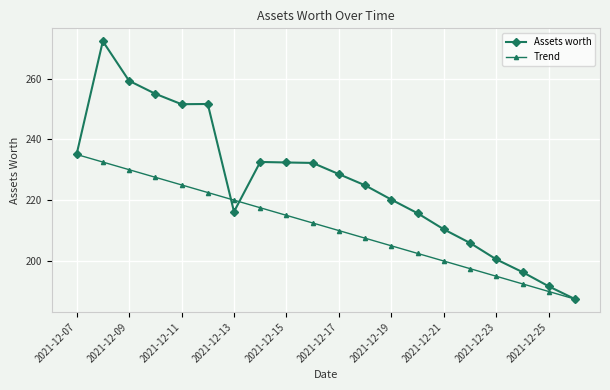

What is the greatest value displayed?

272.3